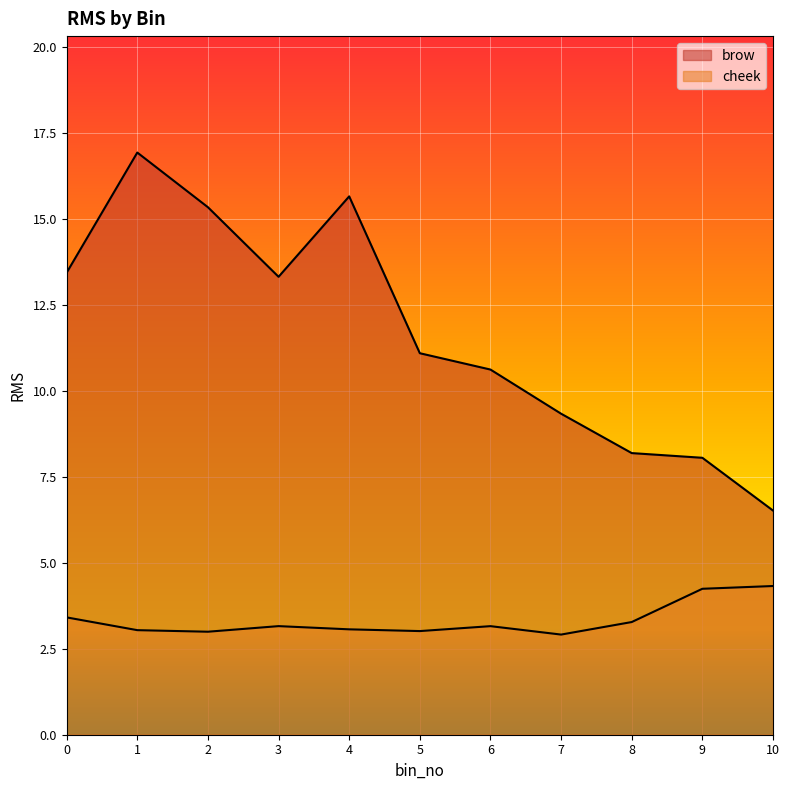

True or false: cheek and brow cross at least once.

False